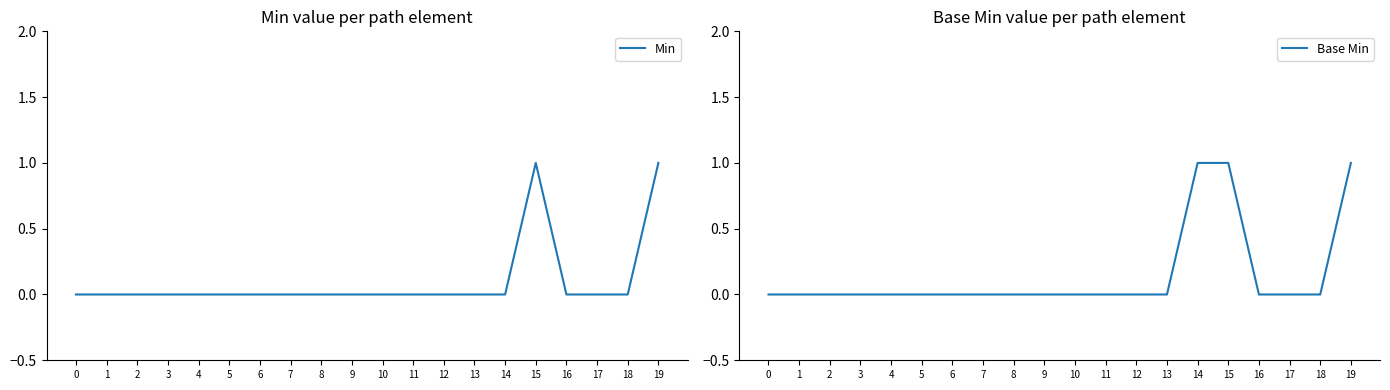

Is this an area chart (filled region under the line)?

No